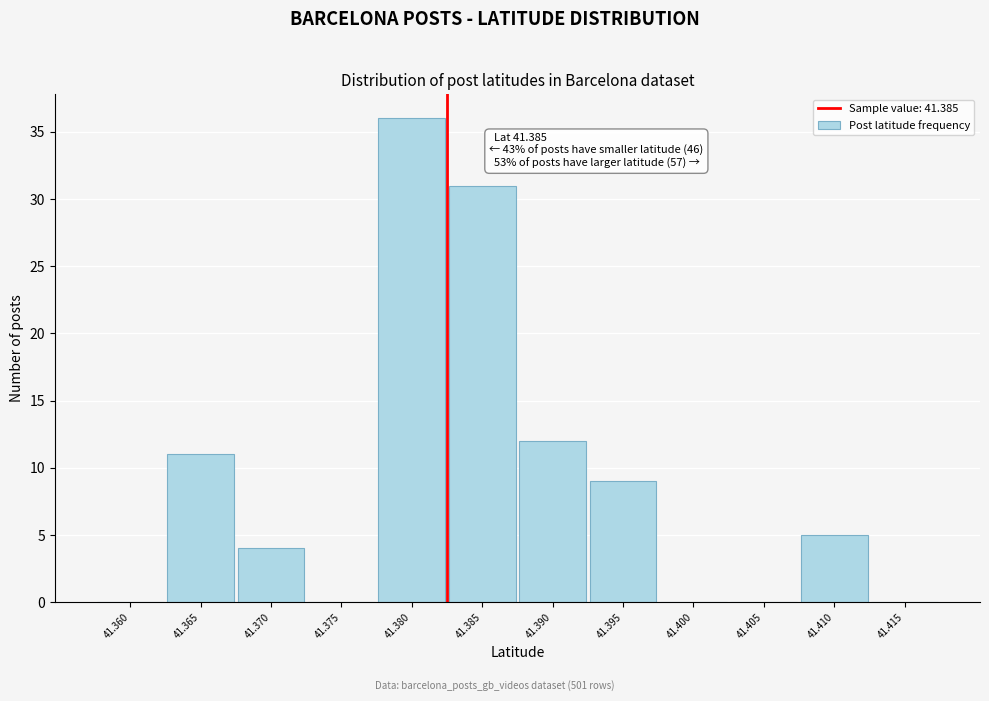

Reading left to right, extract all data points from this chart.

41.360=0	41.365=11	41.370=4	41.375=0	41.380=36	41.385=31	41.390=12	41.395=9	41.400=0	41.405=0	41.410=5	41.415=0